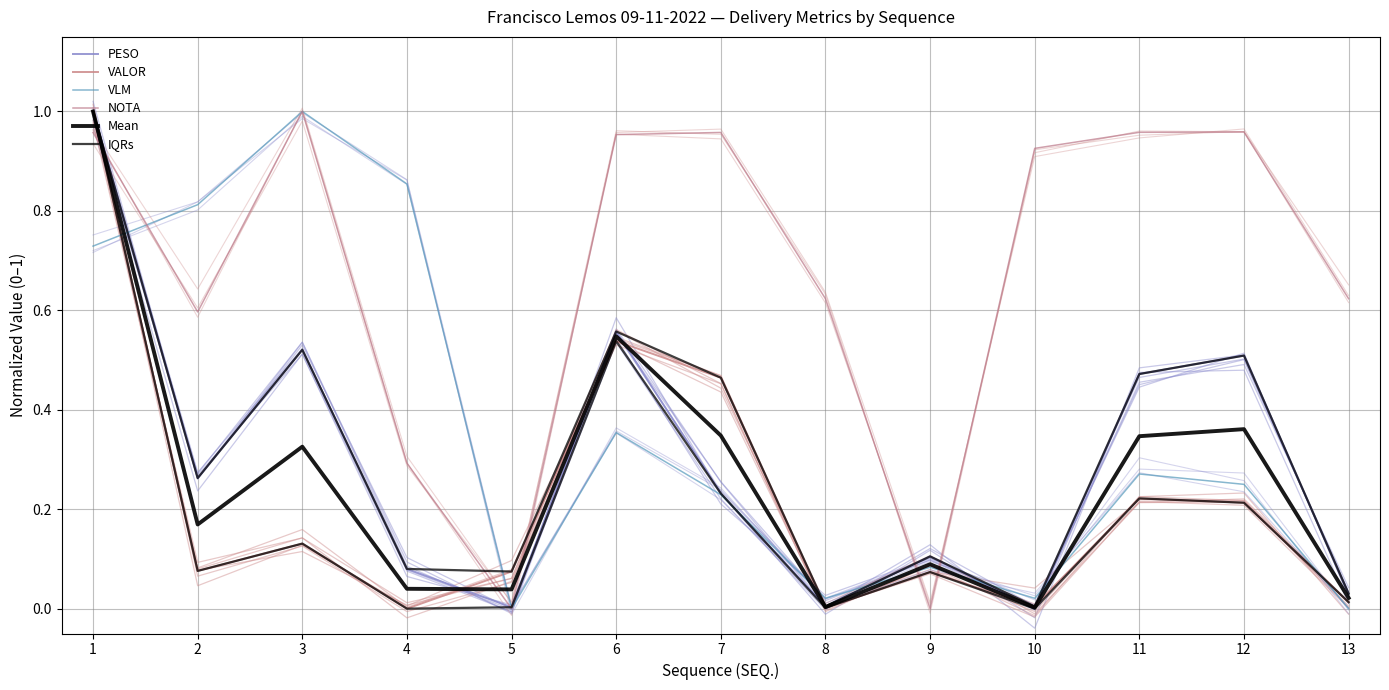

What is the average value of the NOTA series?

0.7